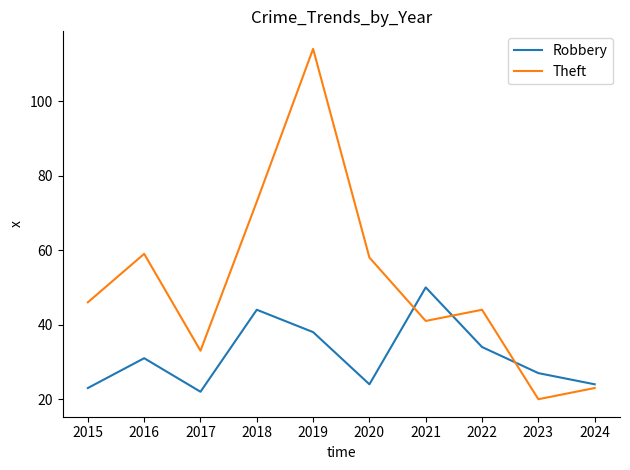

What is the total value across all series at 2017?

55